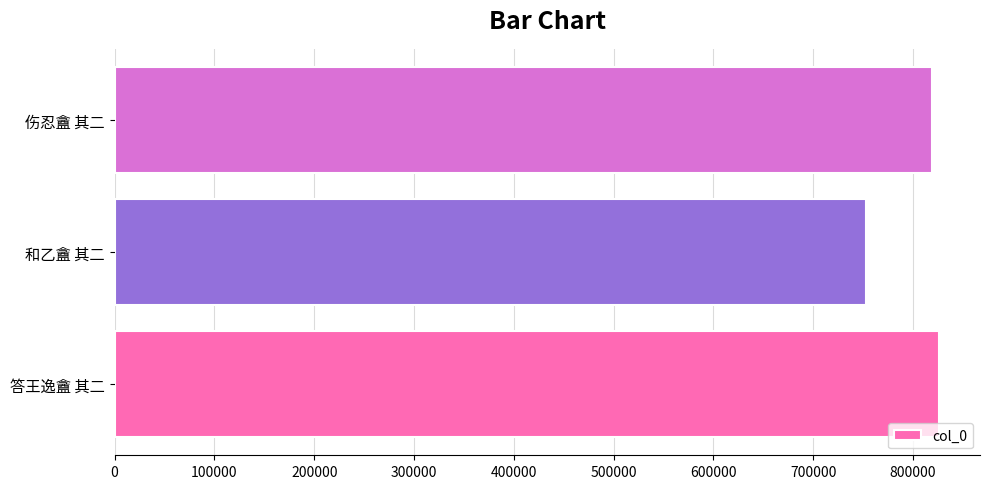

Where is the data nearest to the value 789049?

伤忍盦 其二